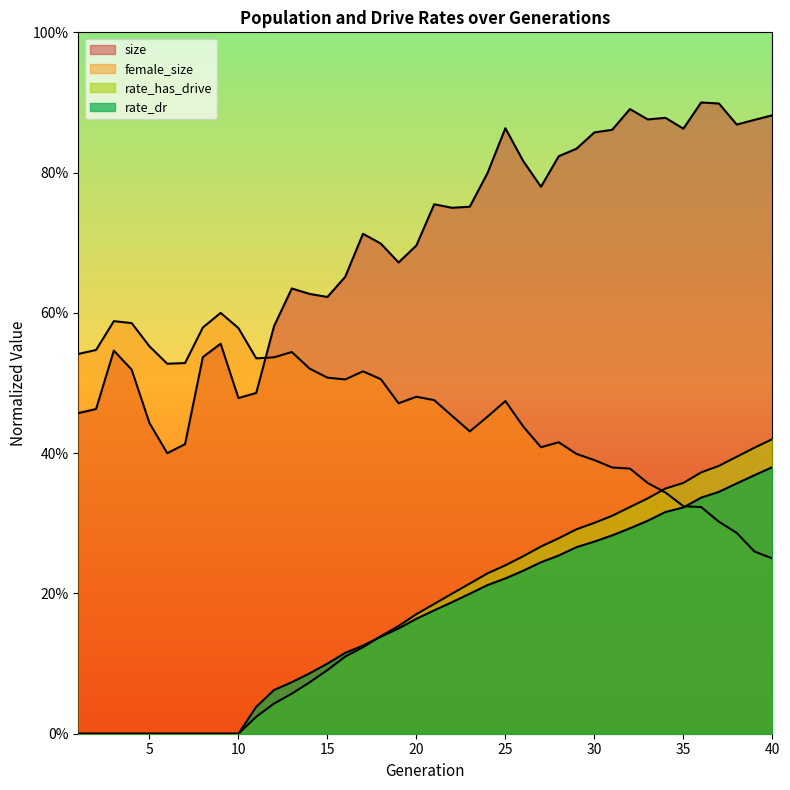

What is the difference between the second highest and minimum values in the rate_has_drive series?

0.4